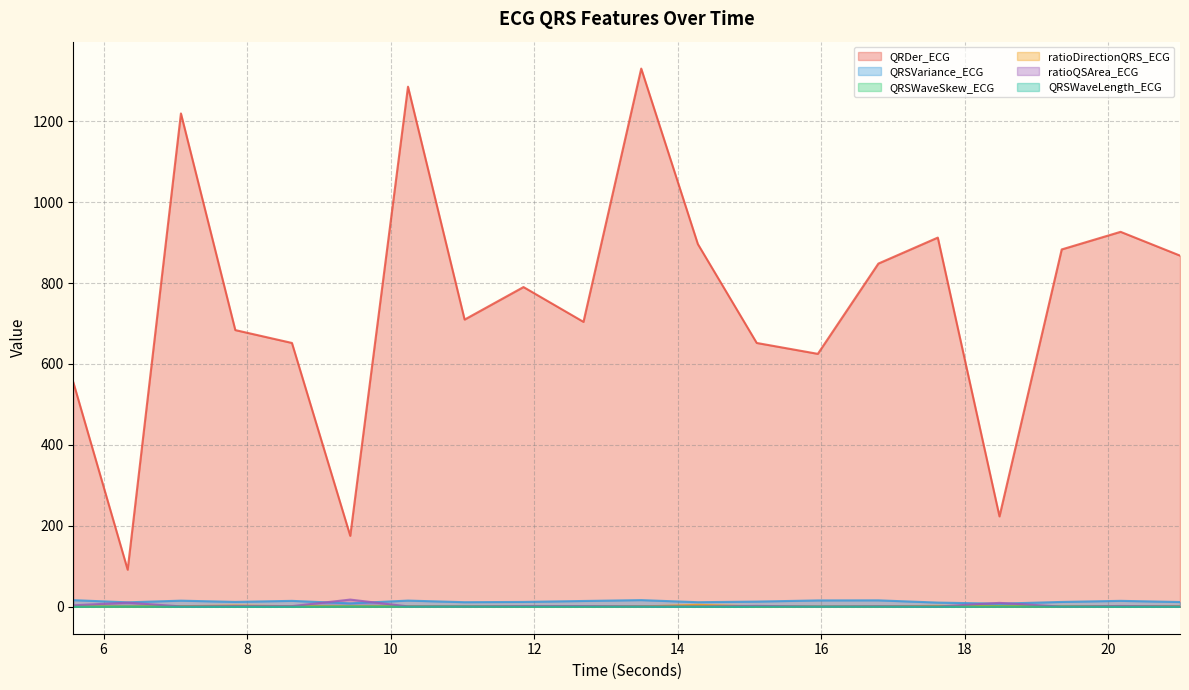

List the labels in order of ratioQSArea_ECG value, largest first.

9.4375, 6.3359375, 18.484375, 5.578125, 15.1015625, 20.171875, 12.6875, 11.8515625, 7.8359375, 8.625, 16.796875, 7.078125, 10.2421875, 13.4921875, 14.28125, 21.0, 11.03125, 15.953125, 17.625, 19.3515625